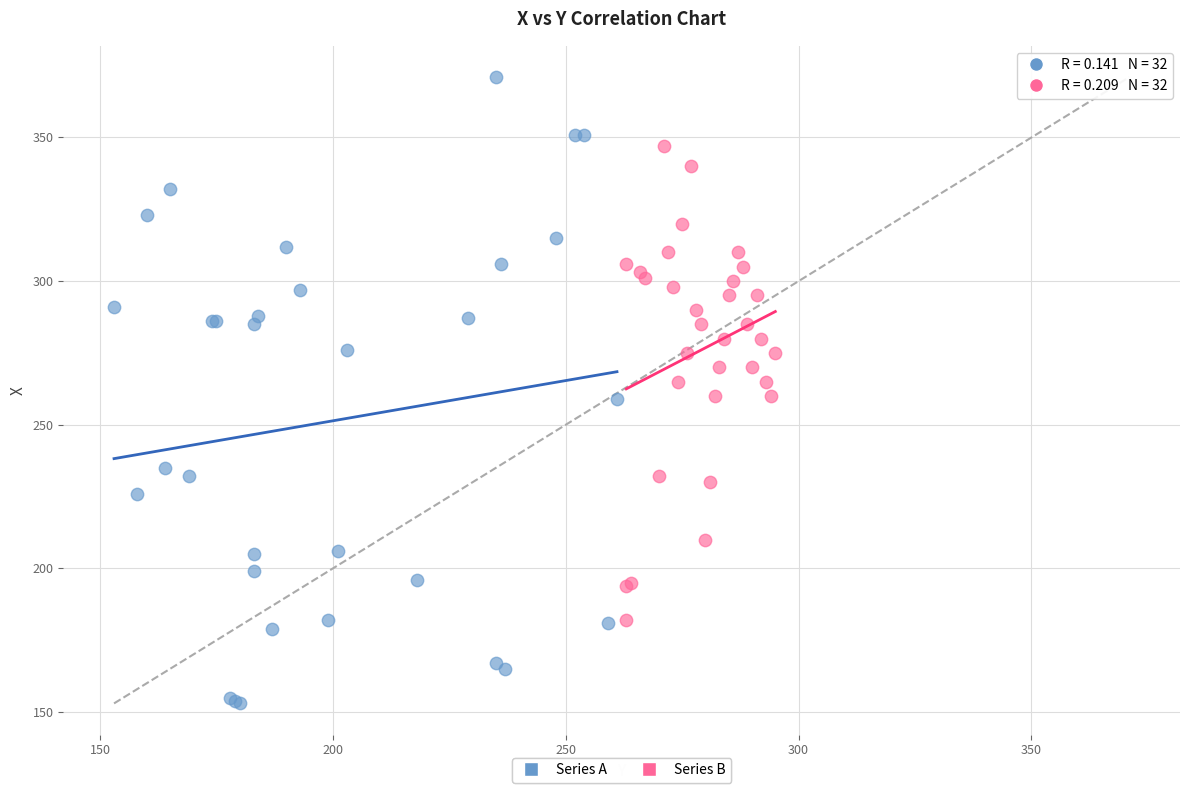

Which series reaches the minimum Y coordinate?

Series A